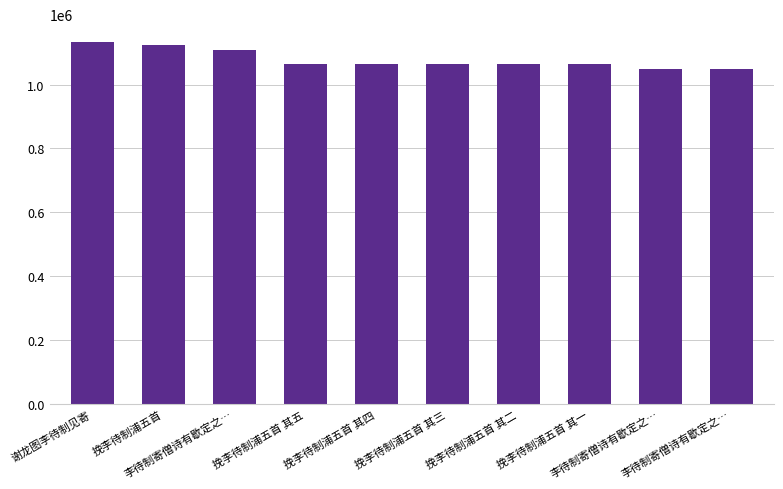

What is the value of the 9th bar from the left?

1107278